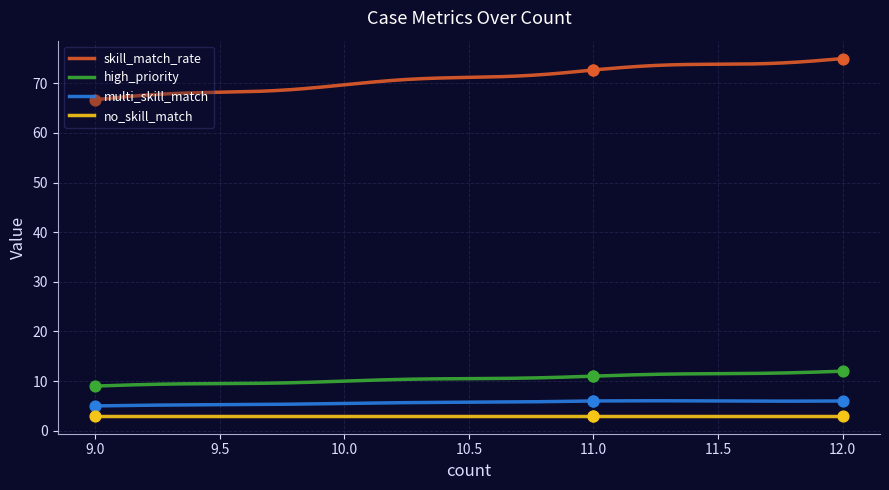

Which series has the largest total across all categories?

skill_match_rate